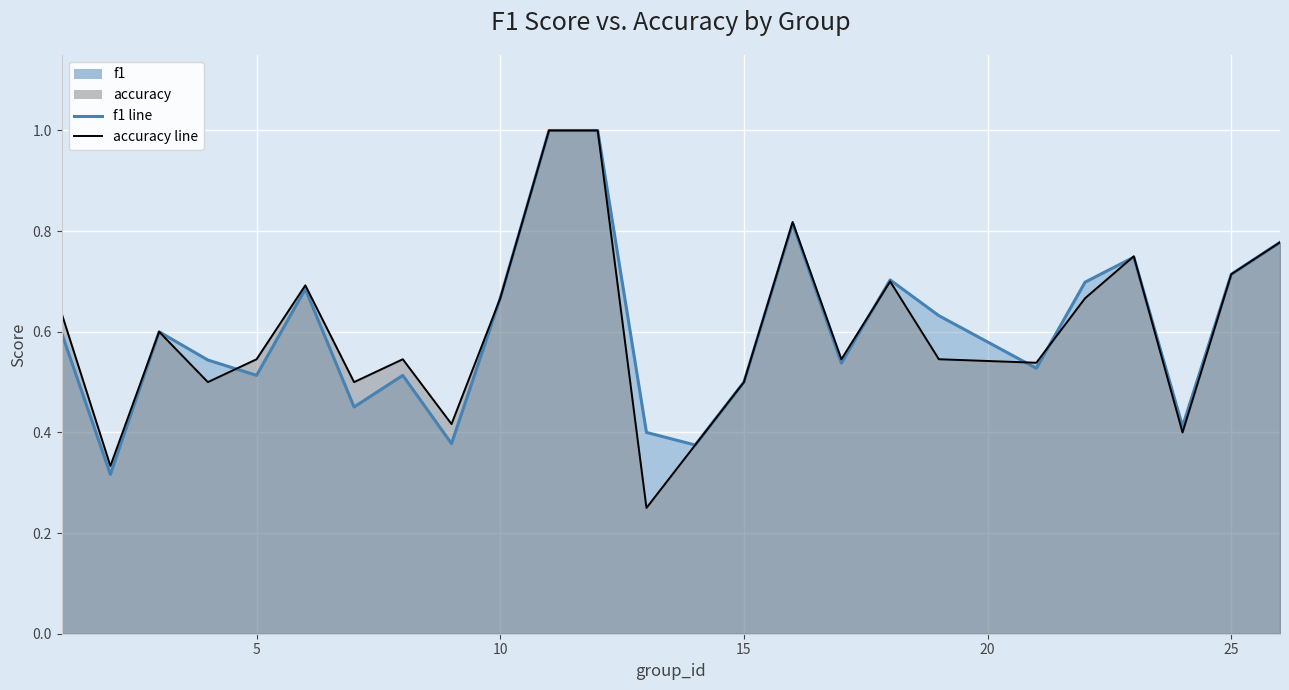

Which series has the widest spread of values?

accuracy